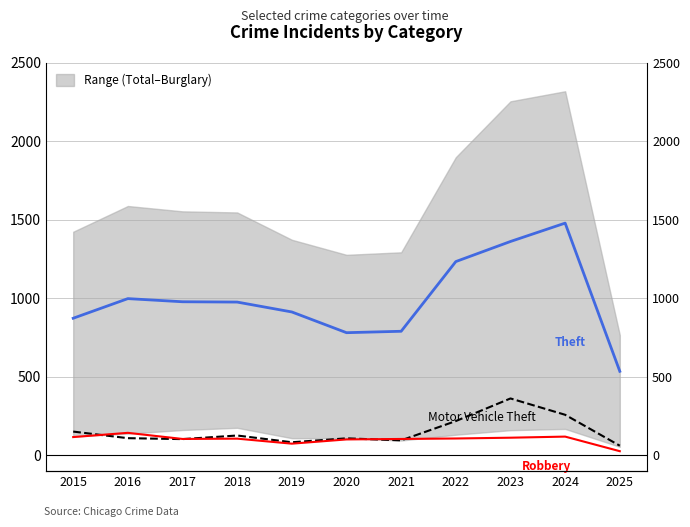

In Motor Vehicle Theft, how many points are lower than both neighbors (excluding endpoints)?

3